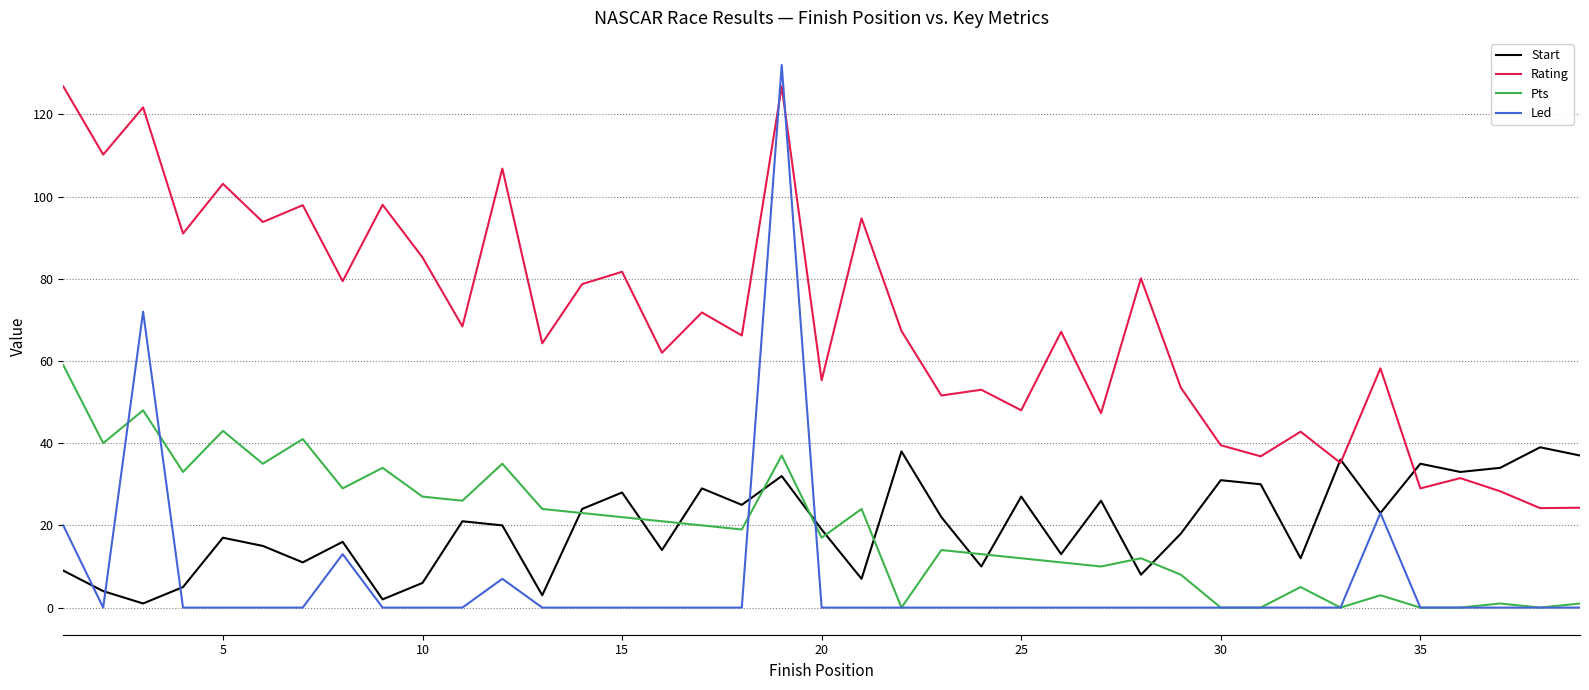

Which series has the widest spread of values?

Led